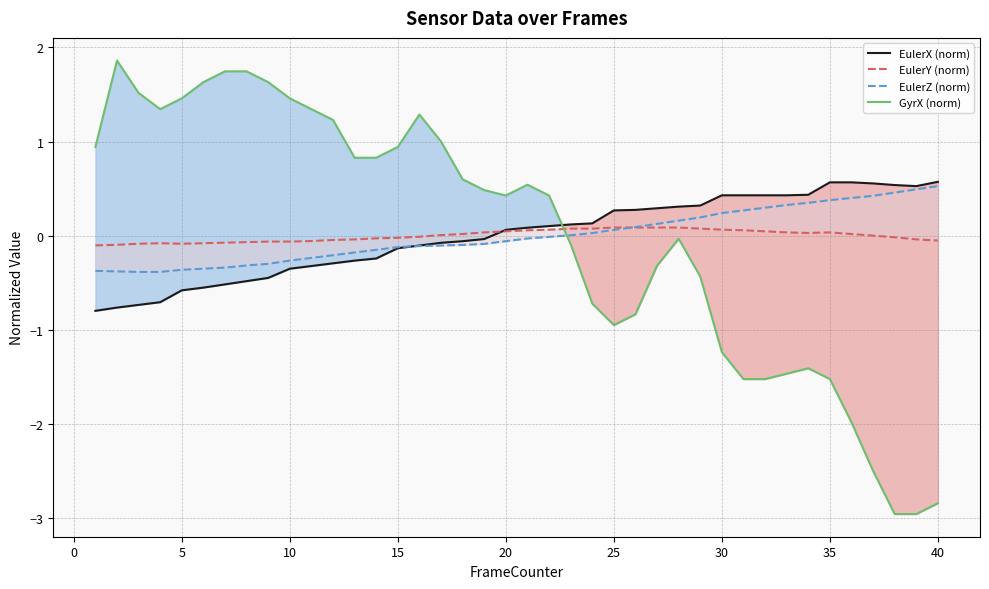

True or false: GyrX (norm) has a value of -2.8 at 40.

True